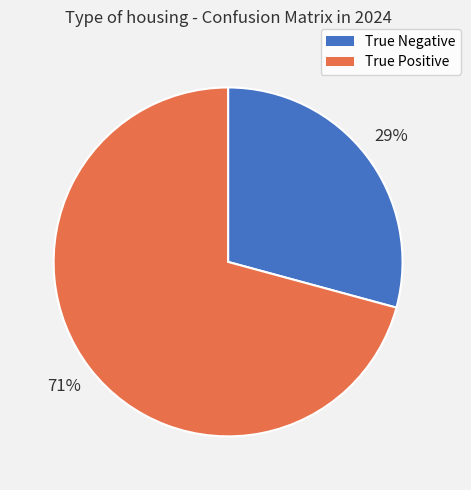

How many slices are in this pie chart?

2